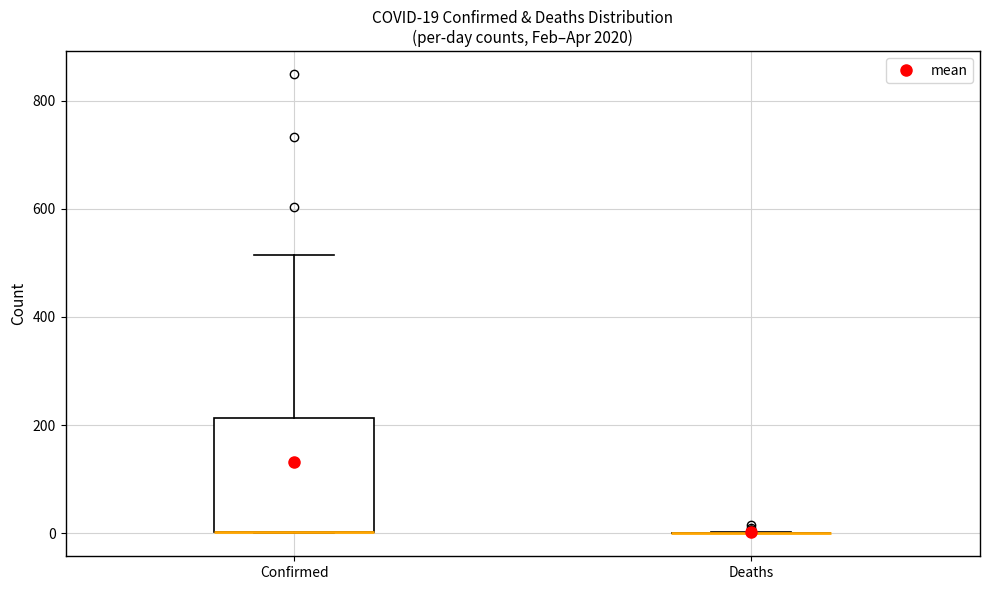

Which box is the tallest, from its lower edge to its upper edge?

Confirmed